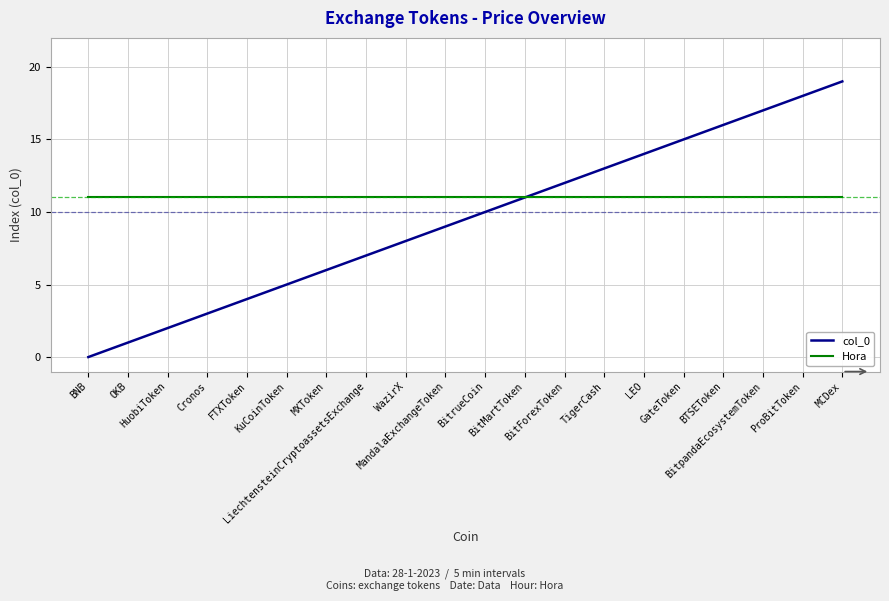

List the series in order of their peak value, highest first.

col_0, Hora